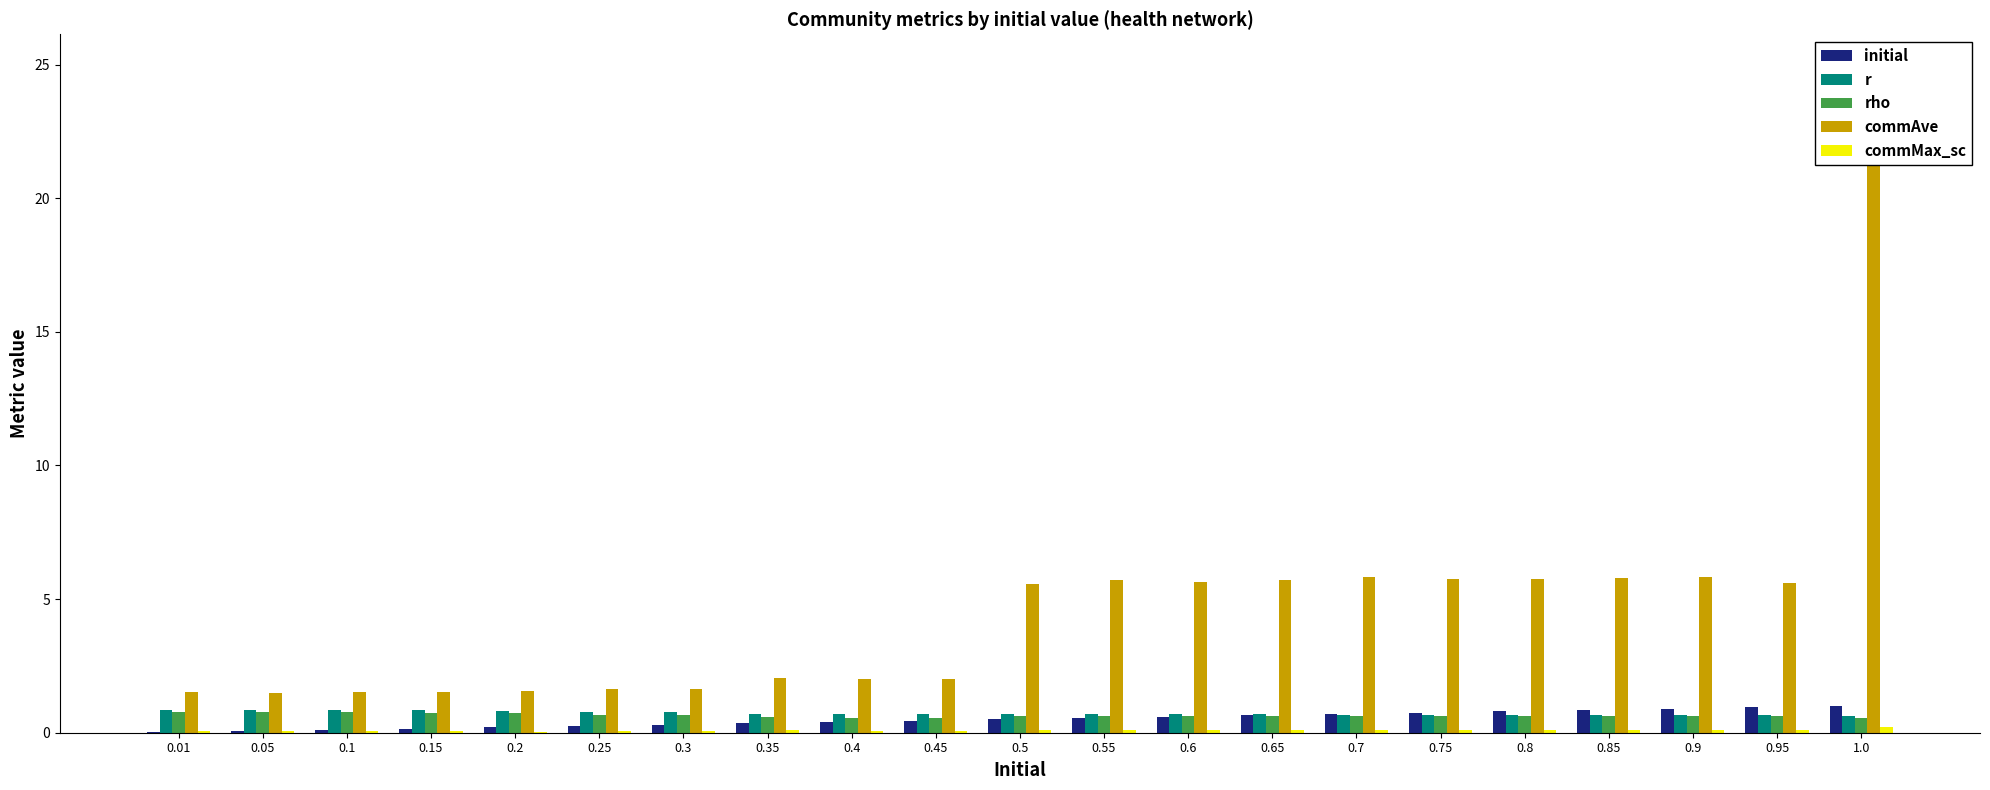

How many categories are shown in the chart?

21